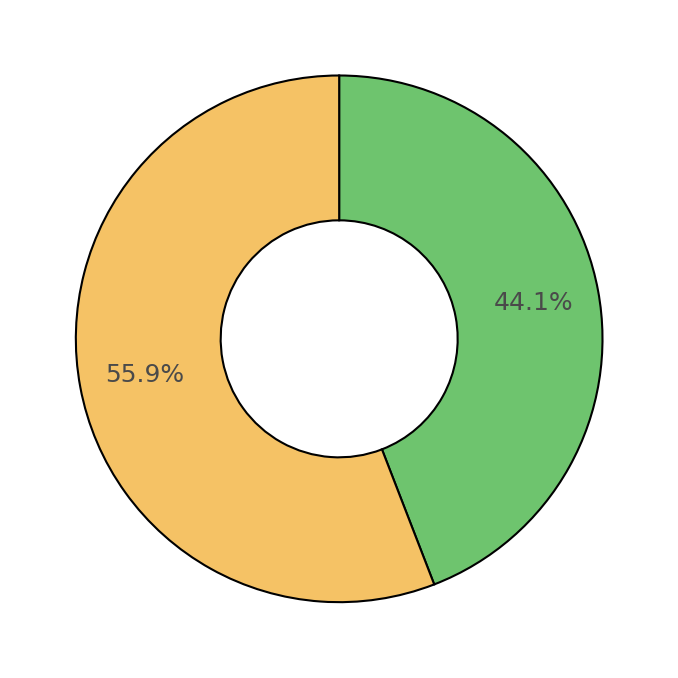

Is there any slice that represents more than half of the pie?

Yes